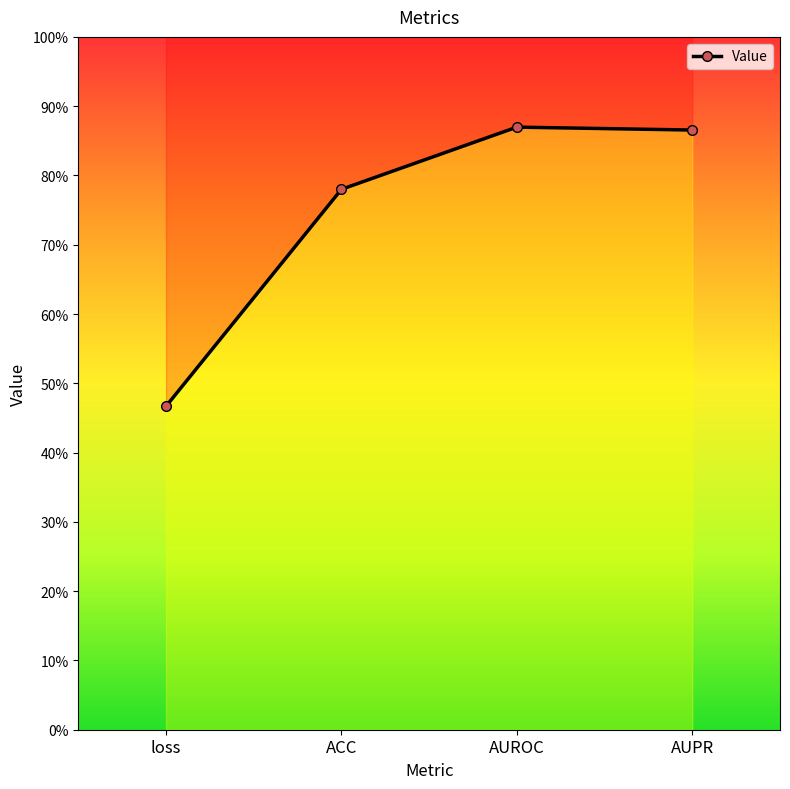

Rank the categories by value from highest to lowest.

AUROC, AUPR, ACC, loss